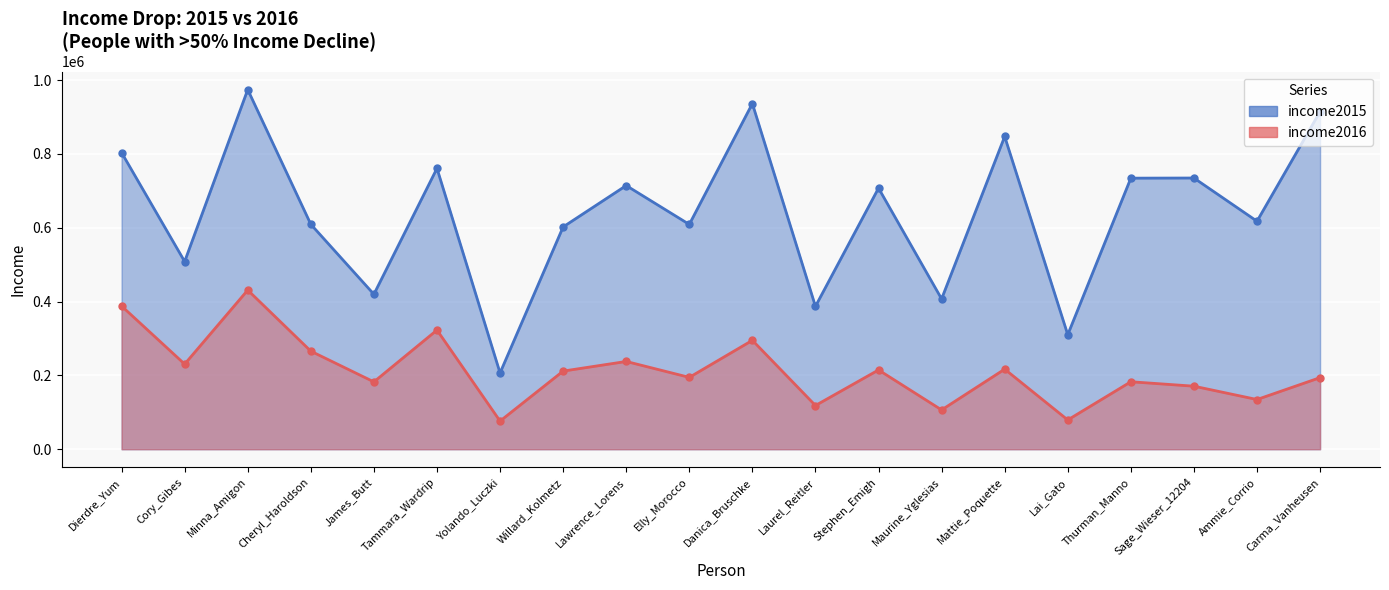

Which category has the lowest value in the income2015 series?

Yolando_Luczki